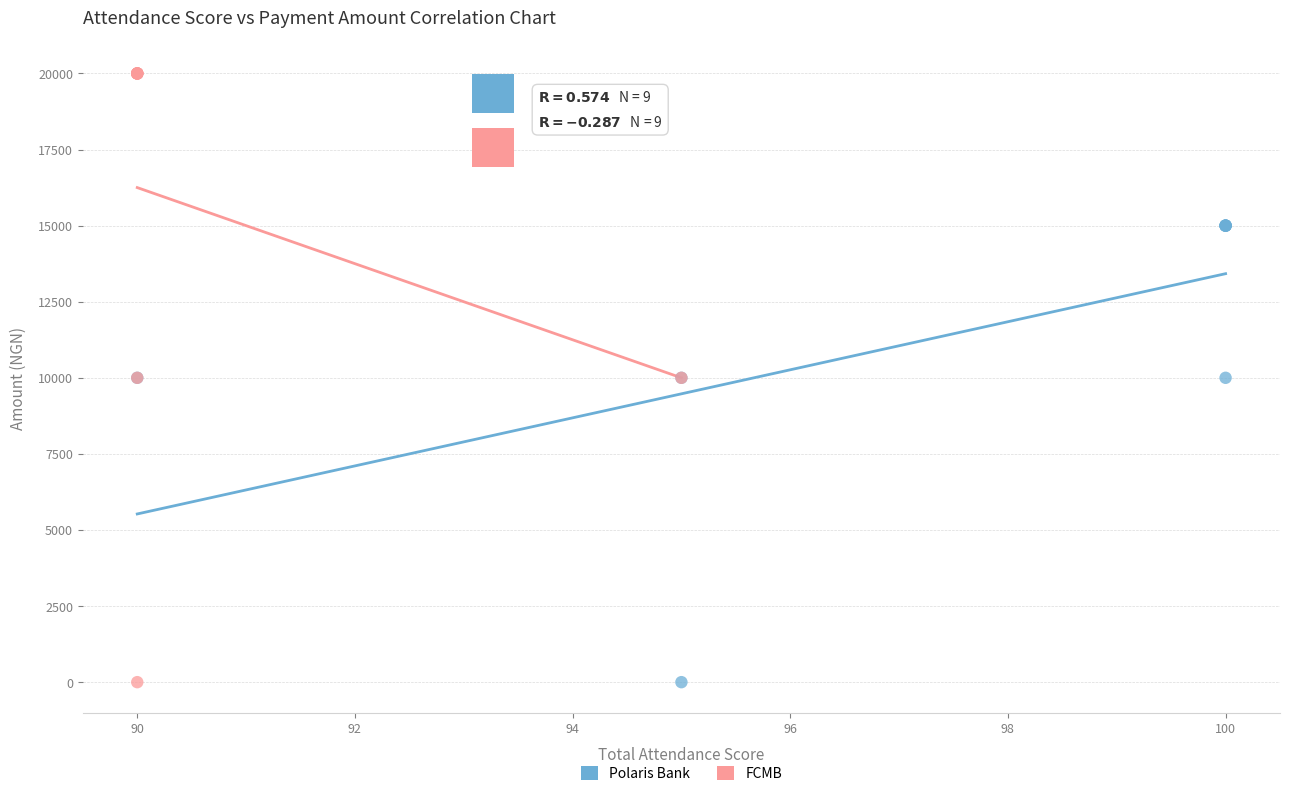

Which series has the widest spread of Y values?

FCMB